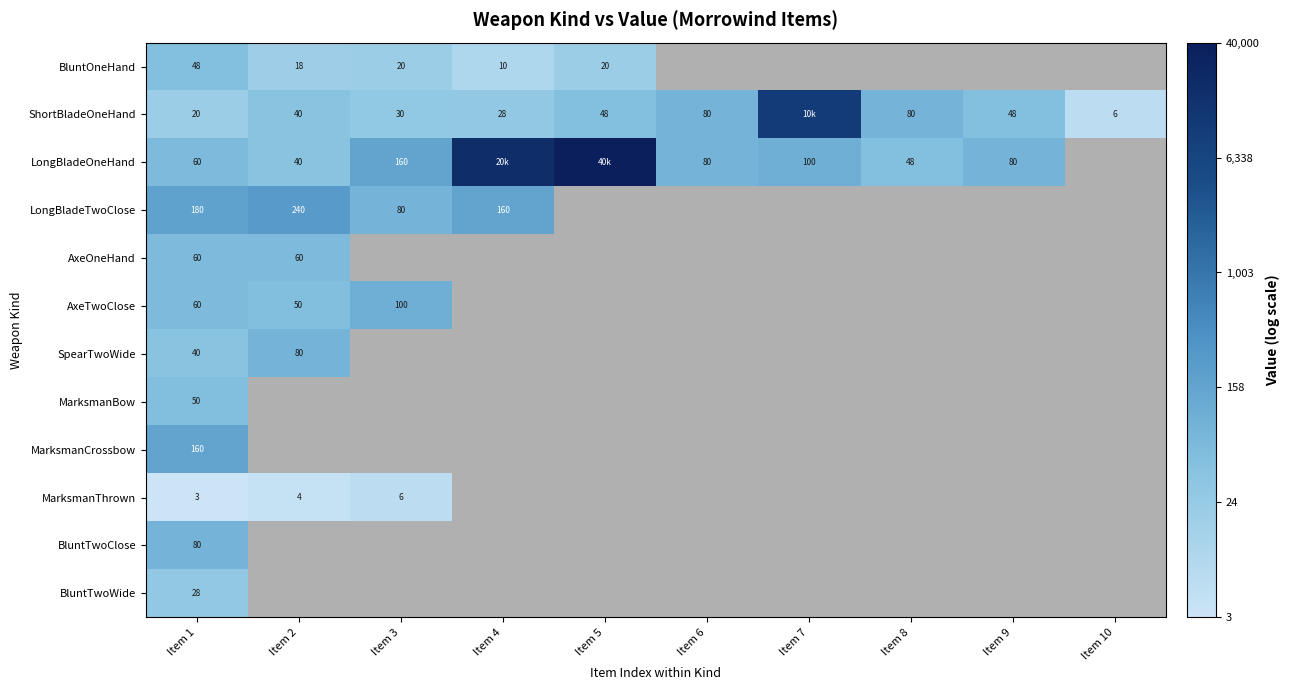

At which label does ShortBladeOneHand first exceed 3?

Item 1